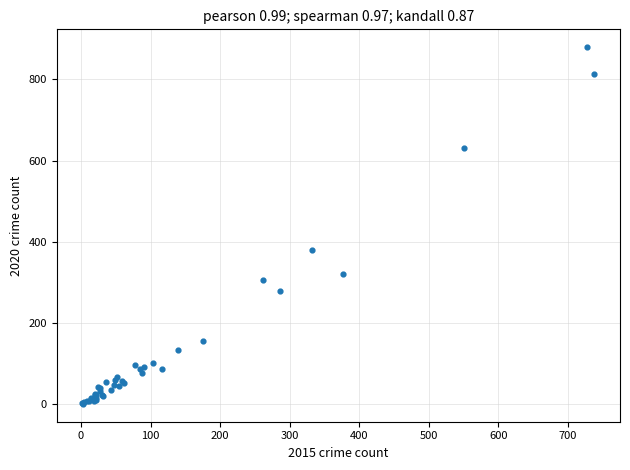

What Y value in the scatter plot is closest to 440?

379